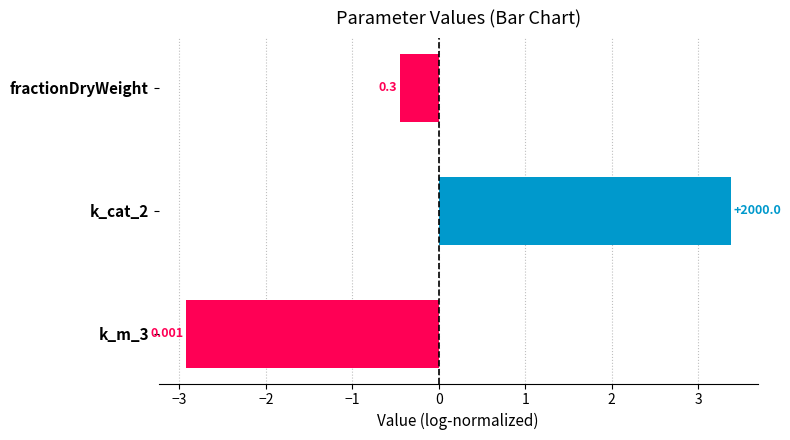

How many bars are there in total?

3